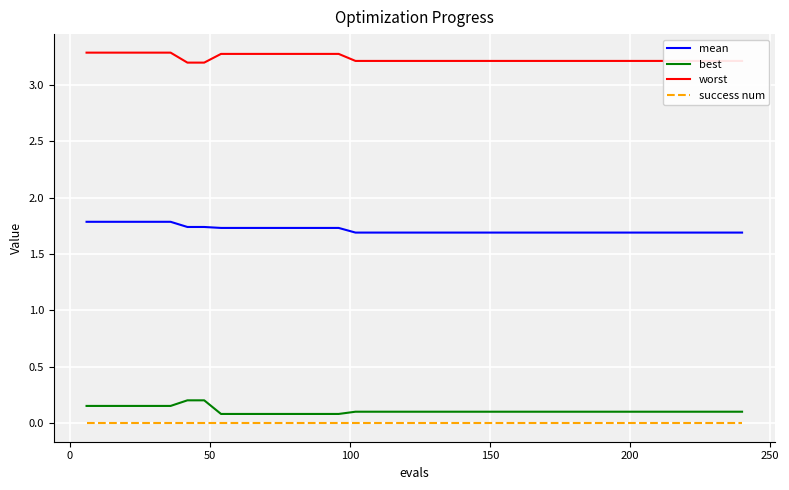

What is the greatest value displayed?

3.3